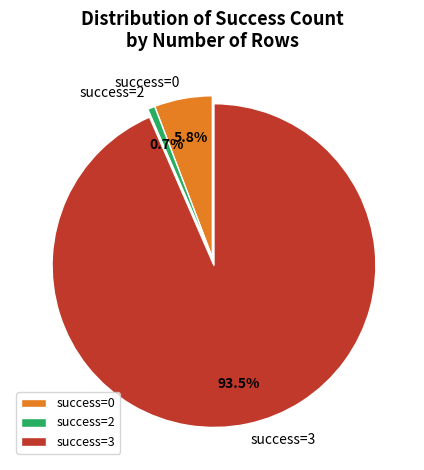

Which slice is the largest?

success=3